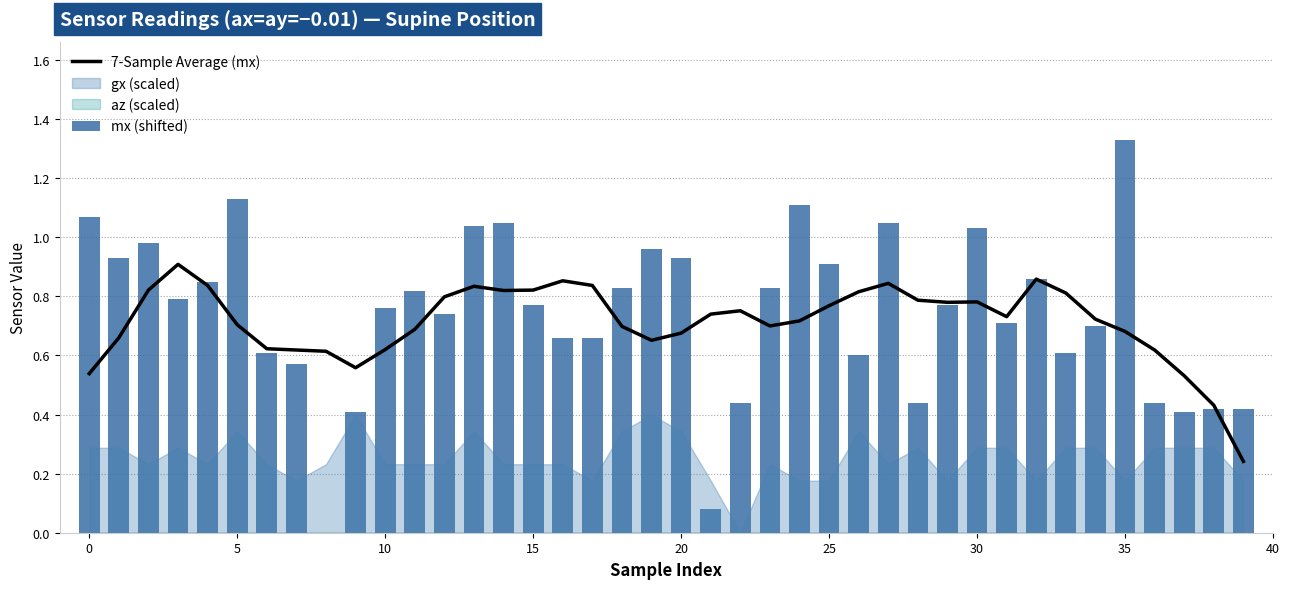

Reading right to left, list all the values displayed in this chart.

7-Sample Average (mx): 0.2	0.4	0.5	0.6	0.7	0.7	0.8	0.9	0.7	0.8	0.8	0.8	0.8	0.8	0.8	0.7	0.7	0.8	0.7	0.7	0.7	0.7	0.8	0.9	0.8	0.8	0.8	0.8	0.7	0.6	0.6	0.6	0.6	0.6	0.7	0.8	0.9	0.8	0.7	0.5
mx (shifted): 0.4	0.4	0.4	0.4	1.3	0.7	0.6	0.9	0.7	1.0	0.8	0.4	1.0	0.6	0.9	1.1	0.8	0.4	0.1	0.9	1.0	0.8	0.7	0.7	0.8	1.0	1.0	0.7	0.8	0.8	0.4	0.0	0.6	0.6	1.1	0.8	0.8	1.0	0.9	1.1